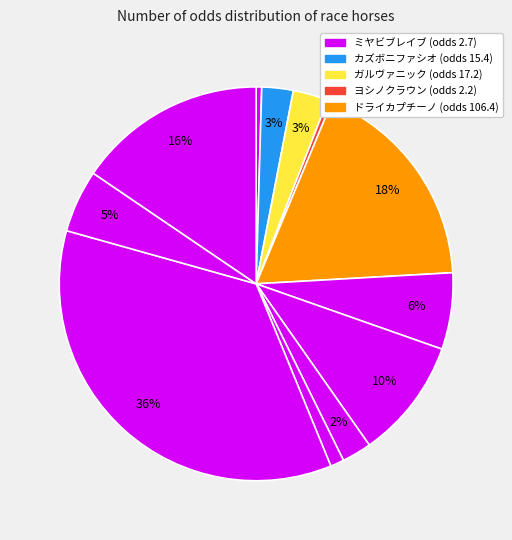

How many segments does this pie chart have?

12